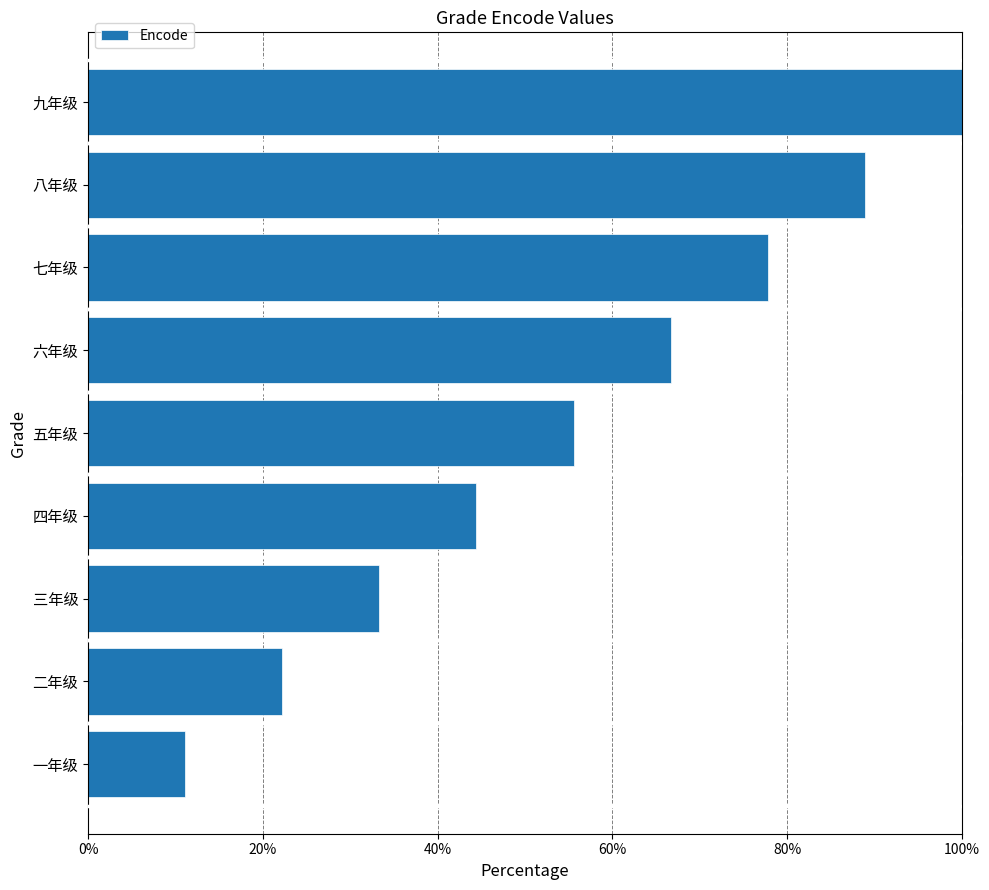

Rank the categories by value from highest to lowest.

九年级, 八年级, 七年级, 六年级, 五年级, 四年级, 三年级, 二年级, 一年级